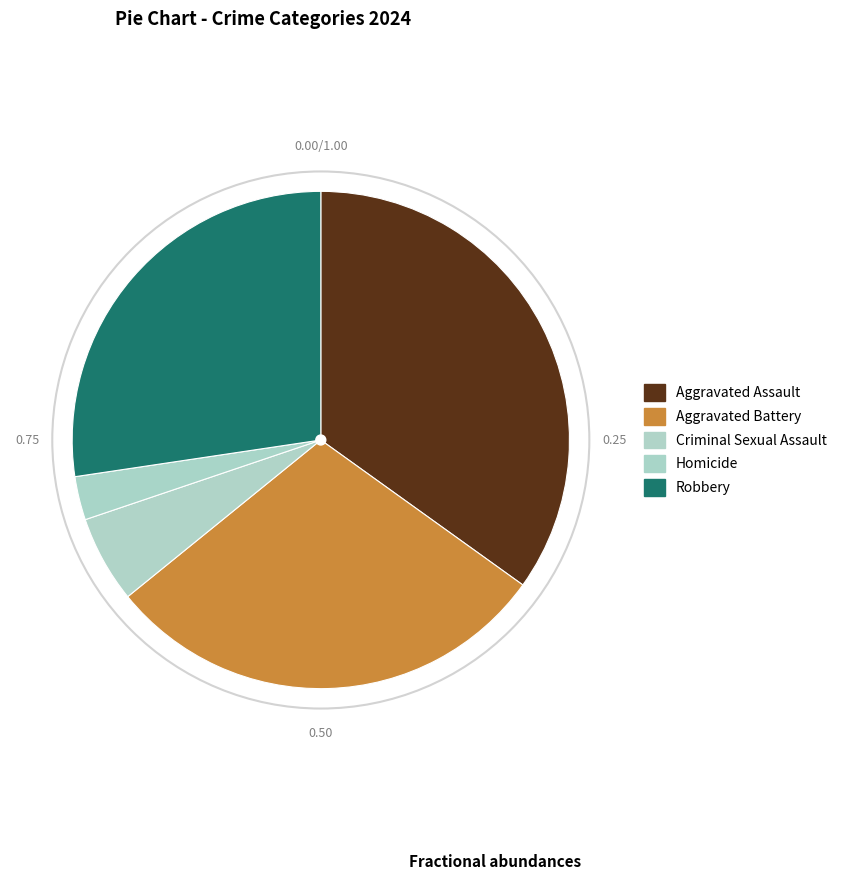

What is the change in value from Aggravated Assault to Criminal Sexual Assault?

-31